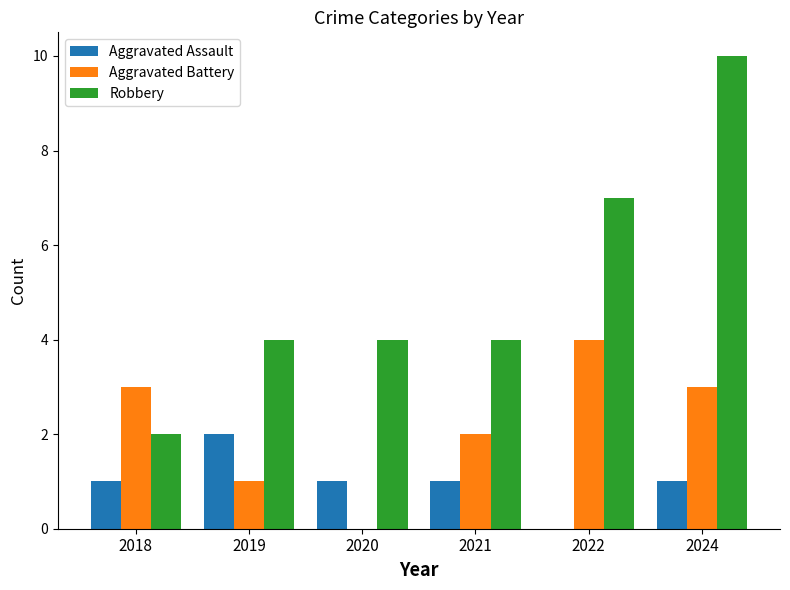

At which category is the sum across all series the highest?

2024